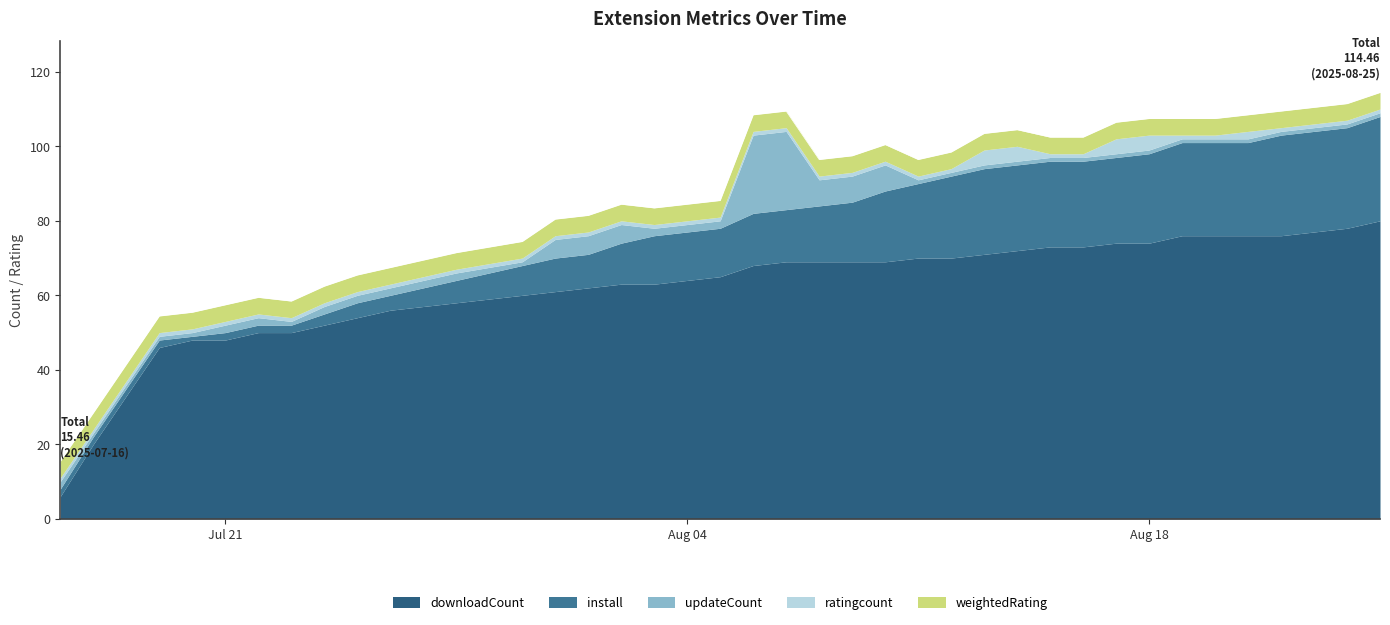

Read the weightedRating value at 2025-08-01.

4.5